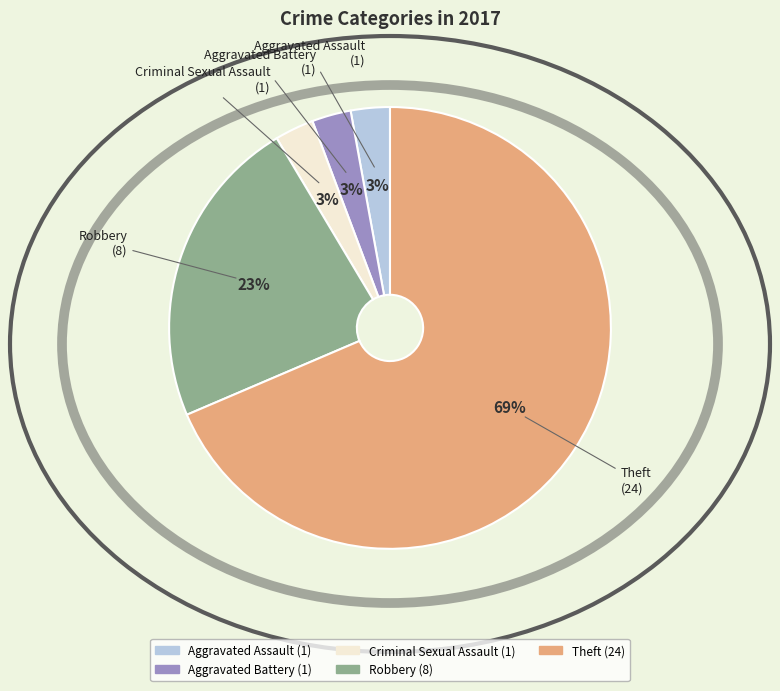

Approximately how many times larger is the value at Robbery compared to Theft?

0.3